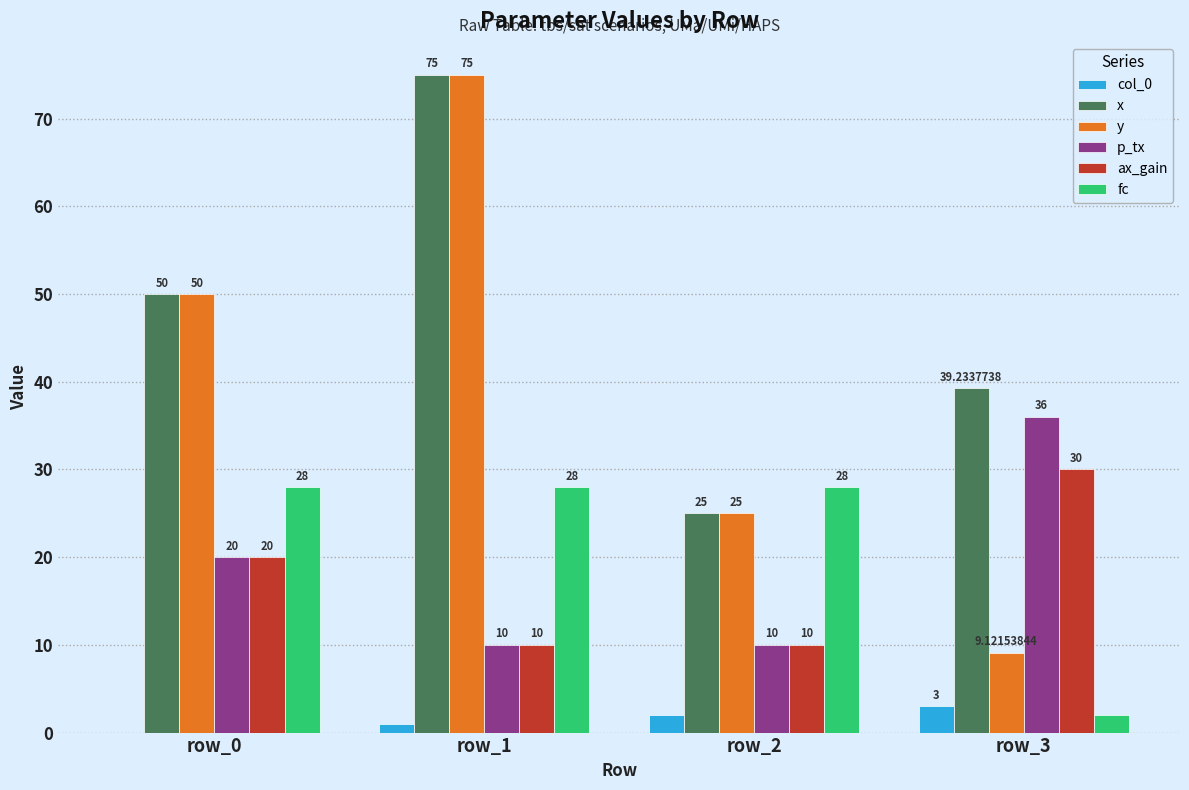

What is the sum of all fc values?

86.0